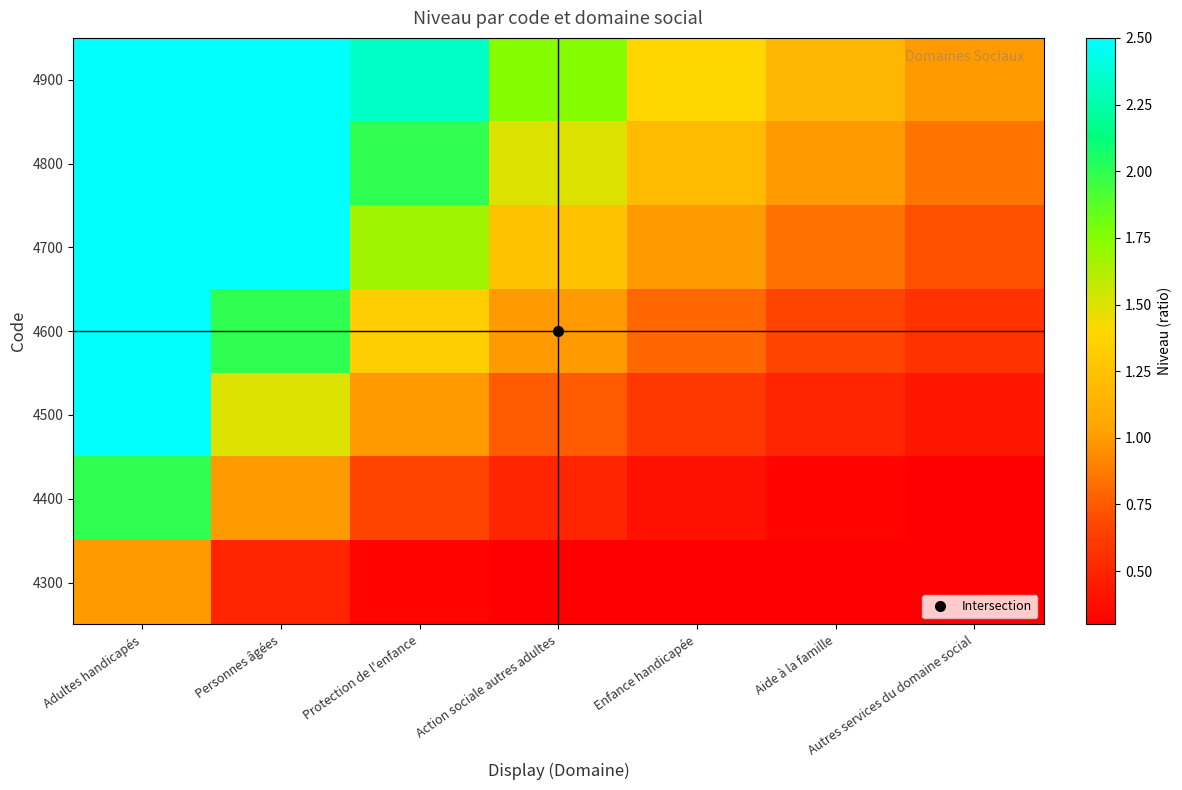

Reading right to left, list all the values displayed in this chart.

4300: Autres services du domaine social=0.1	Aide à la famille=0.2	Enfance handicapée=0.2	Action sociale autres adultes=0.2	Protection de l'enfance=0.3	Personnes âgées=0.5	Adultes handicapés=1.0
4400: Autres services du domaine social=0.3	Aide à la famille=0.3	Enfance handicapée=0.4	Action sociale autres adultes=0.5	Protection de l'enfance=0.7	Personnes âgées=1.0	Adultes handicapés=2.0
4500: Autres services du domaine social=0.4	Aide à la famille=0.5	Enfance handicapée=0.6	Action sociale autres adultes=0.8	Protection de l'enfance=1.0	Personnes âgées=1.5	Adultes handicapés=3.0
4600: Autres services du domaine social=0.6	Aide à la famille=0.7	Enfance handicapée=0.8	Action sociale autres adultes=1.0	Protection de l'enfance=1.3	Personnes âgées=2.0	Adultes handicapés=4.0
4700: Autres services du domaine social=0.7	Aide à la famille=0.8	Enfance handicapée=1.0	Action sociale autres adultes=1.2	Protection de l'enfance=1.7	Personnes âgées=2.5	Adultes handicapés=5.0
4800: Autres services du domaine social=0.9	Aide à la famille=1.0	Enfance handicapée=1.2	Action sociale autres adultes=1.5	Protection de l'enfance=2.0	Personnes âgées=3.0	Adultes handicapés=6.0
4900: Autres services du domaine social=1.0	Aide à la famille=1.2	Enfance handicapée=1.4	Action sociale autres adultes=1.8	Protection de l'enfance=2.3	Personnes âgées=3.5	Adultes handicapés=7.0